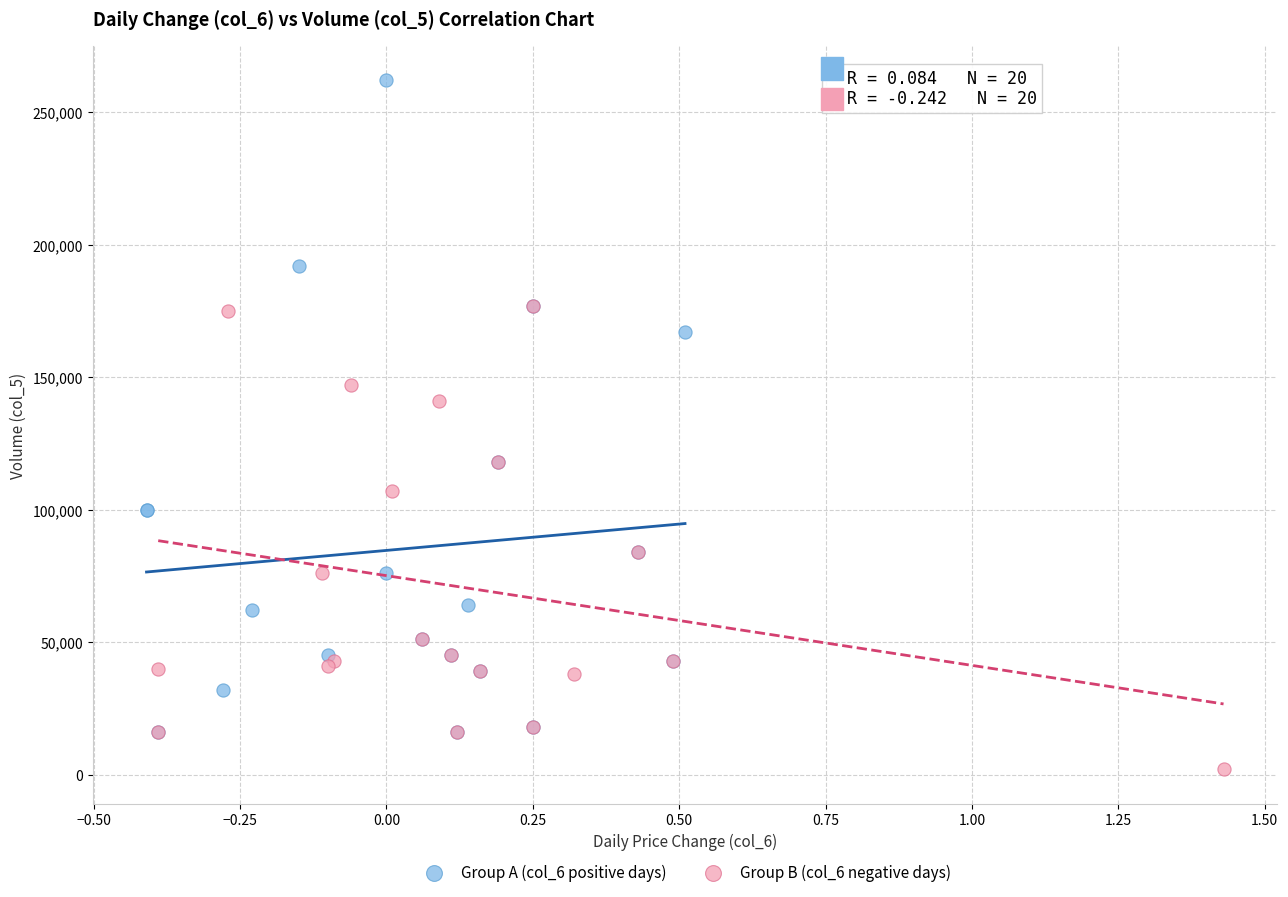

Which series has the largest Y range (max minus min)?

Group A (col_6 positive days)